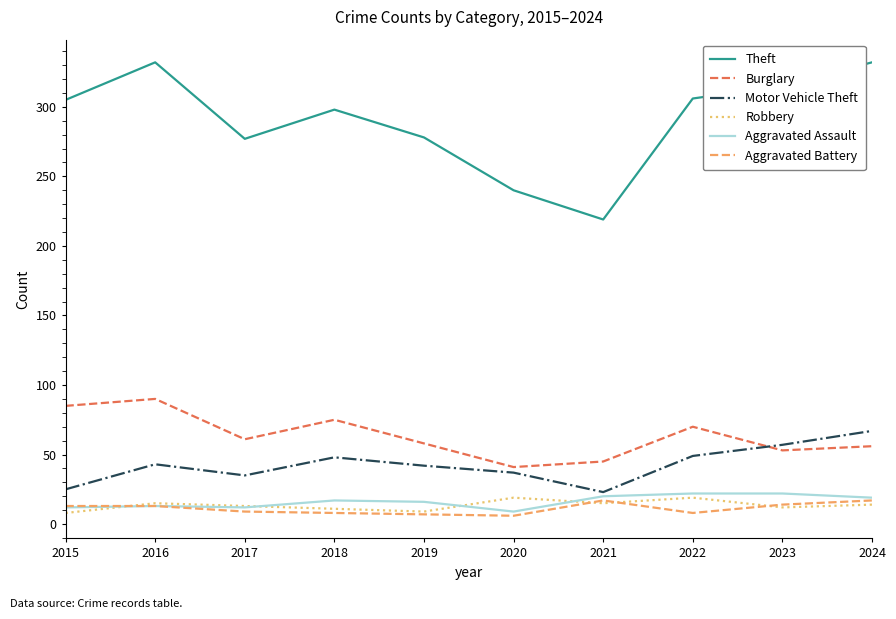

True or false: Robbery and Theft cross at least once.

False